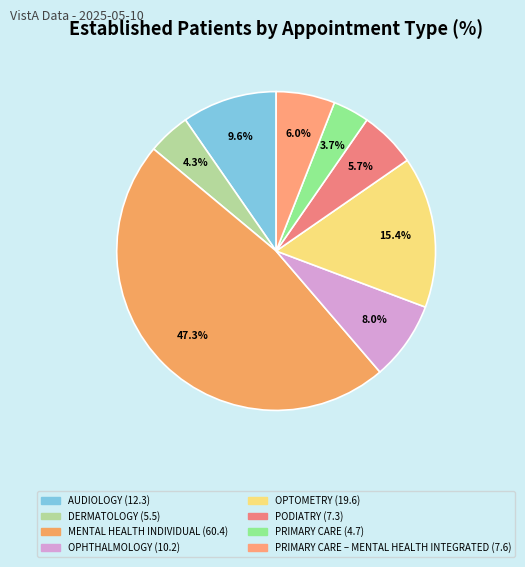

To the nearest percent, what is the average slice percentage?

12%